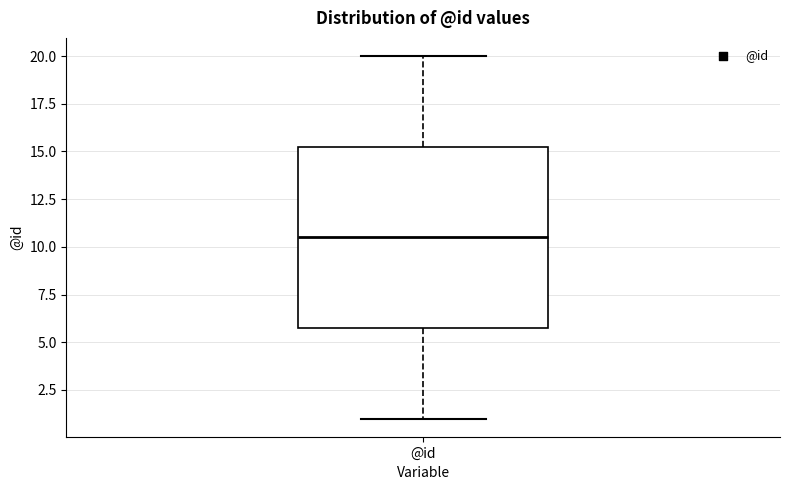

Where is the lower edge of the box for @id on the y-axis? The values are not printed on the chart, so give them approximately, as read against the axis.

6.0